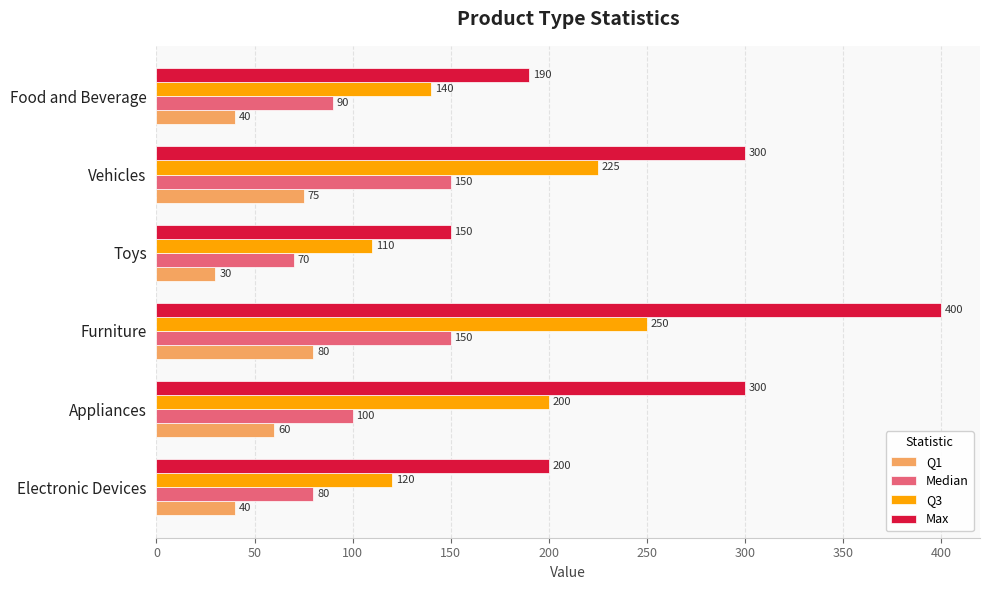

True or false: Q3 has a value of 120 at Electronic Devices.

True